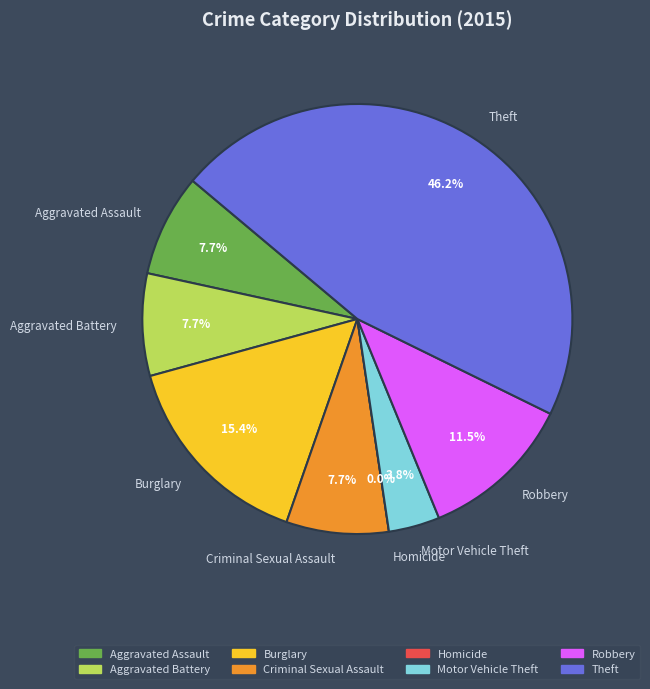

To the nearest percent, what is the difference between the Aggravated Assault and Burglary slice percentages?

8%